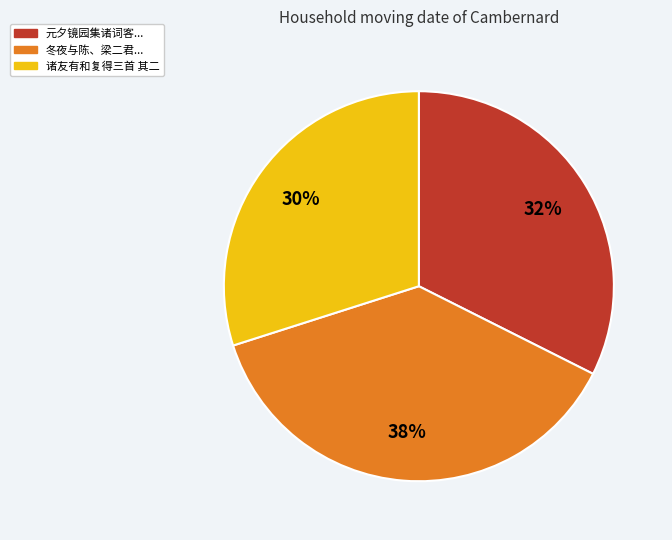

To the nearest percent, what is the average slice percentage?

33%